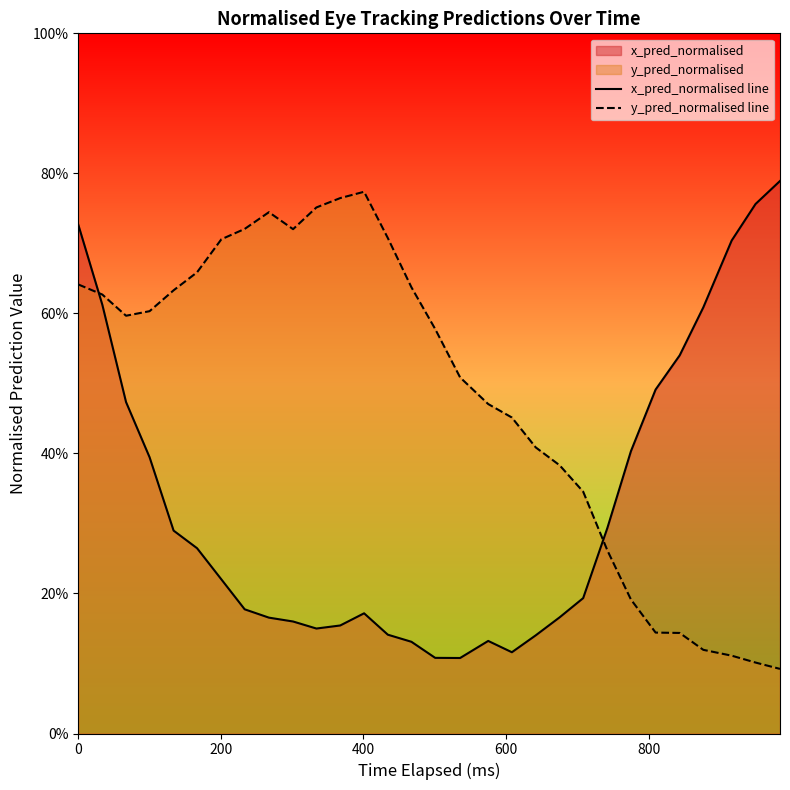

True or false: x_pred_normalised line has more than 2 points higher than both neighbors.

False